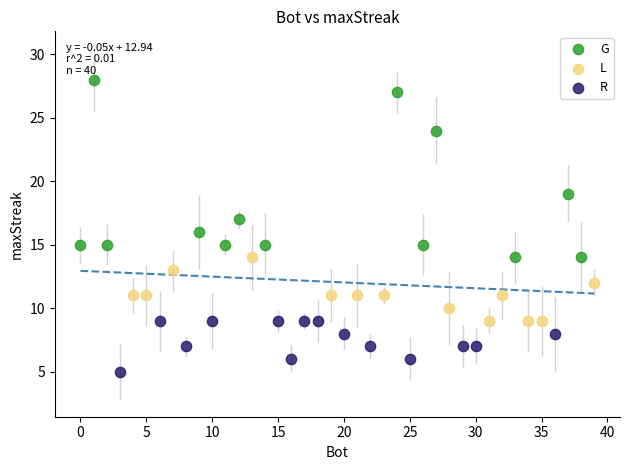

Which series reaches the minimum Y coordinate?

R